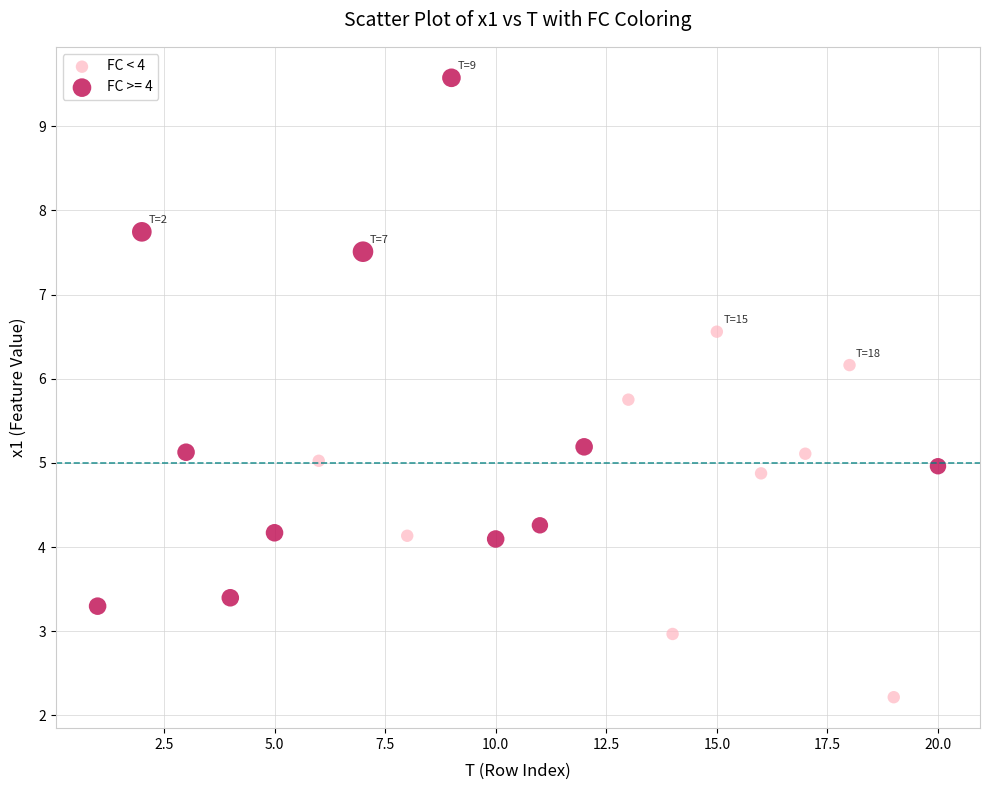

Which series has the widest spread of Y values?

FC >= 4